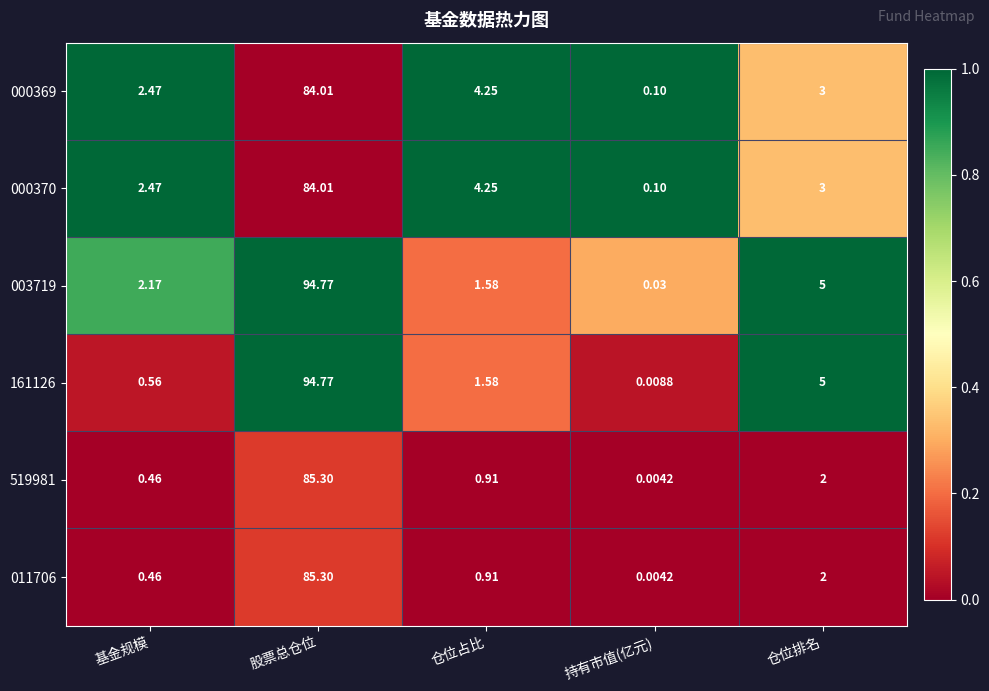

At which category is the sum across all series the highest?

股票总仓位